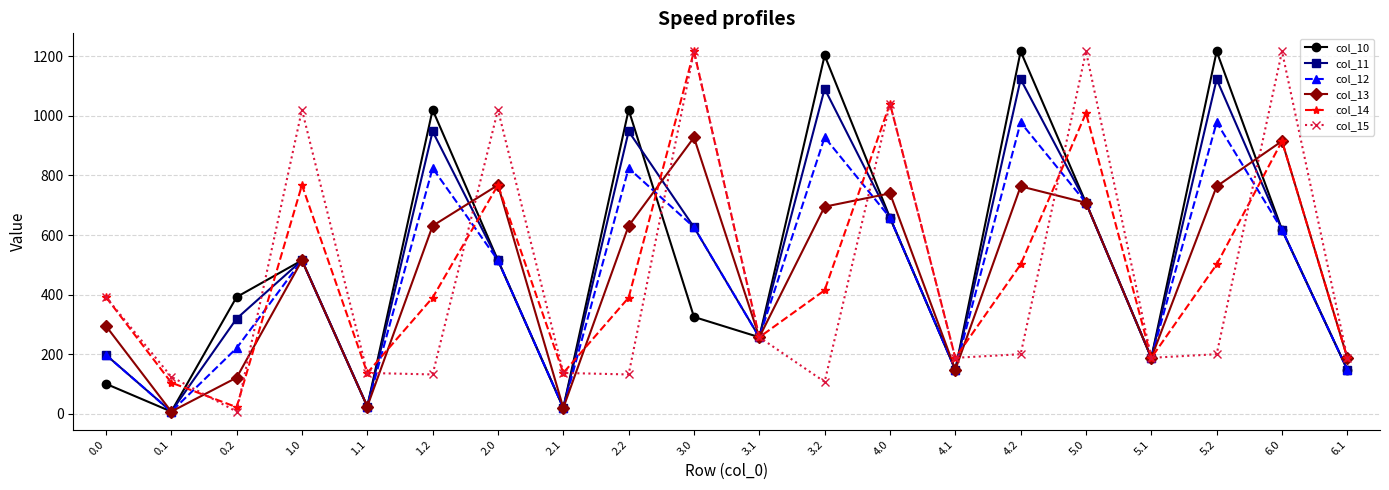

How many data points in col_13 are above 630?

10